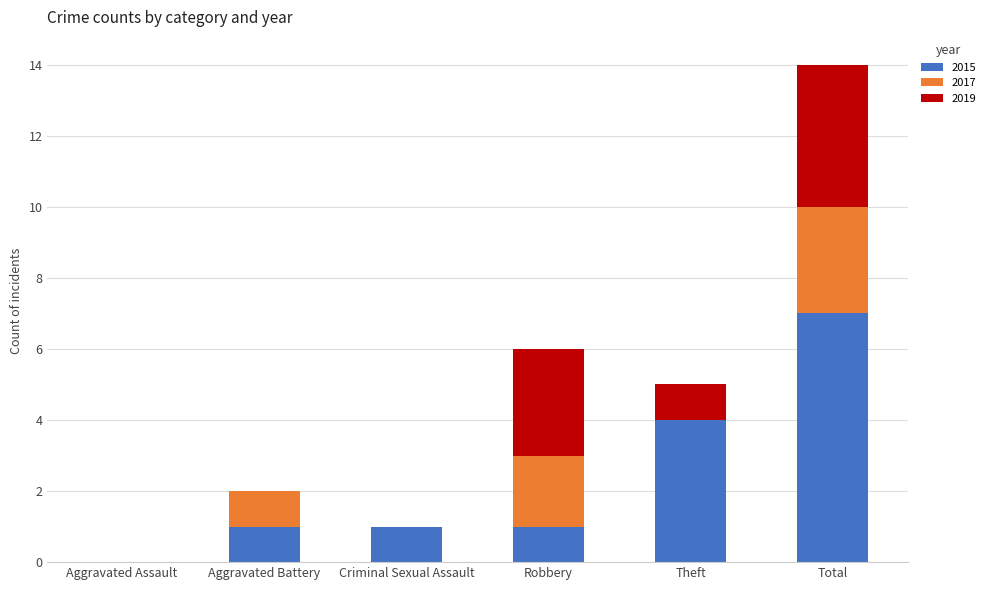

Is it true that 2015 equals 7 at Total?

True